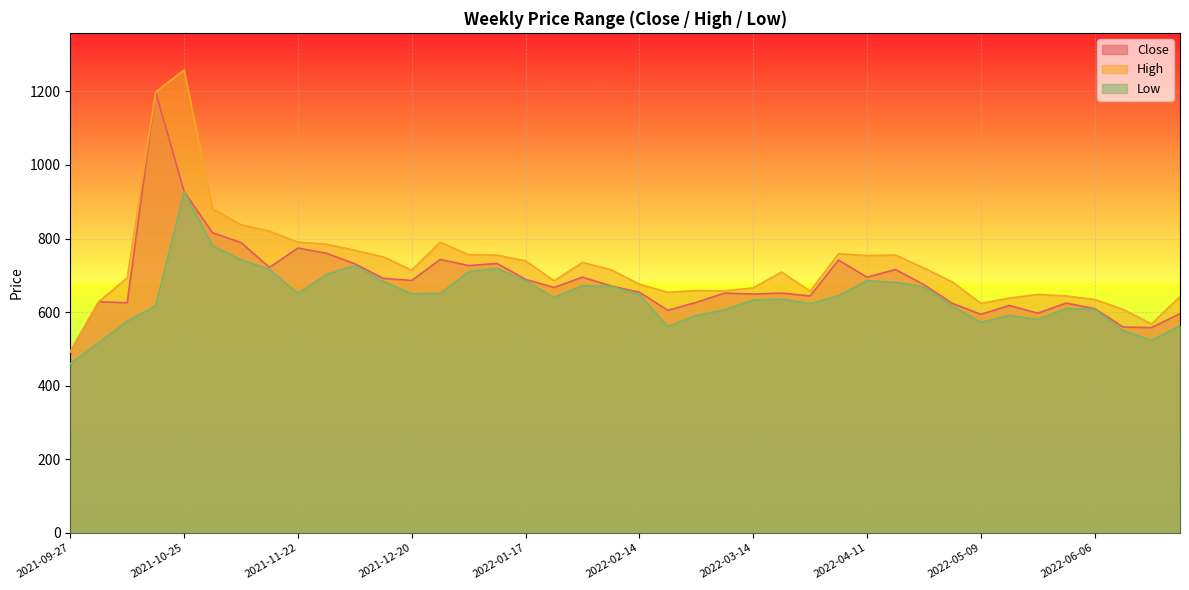

Reading right to left, transcribe all the data shown in this chart.

Close: 595.9	557.9	559.5	609.5	624.6	597.0	618.1	593.9	623.9	674.5	715.8	695.0	741.4	643.9	651.8	649.0	651.8	626.6	604.9	654.0	671.2	695.0	667.0	689.1	732.2	726.6	743.0	686.0	691.9	731.4	759.9	774.1	721.4	789.0	815.6	927.3	1198.3	625.3	628.4	492.4
High: 642.5	567.8	607.4	634.5	644.0	648.0	638.0	623.9	681.9	720.0	755.0	753.9	758.7	656.7	709.0	666.0	657.9	658.5	654.0	675.8	715.5	735.0	685.0	739.5	754.8	756.0	789.9	714.0	750.0	768.0	784.8	790.0	820.0	837.5	881.0	1258.2	1198.3	692.8	628.4	492.4
Low: 563.2	523.1	550.0	607.6	610.0	580.1	591.0	572.2	616.8	669.0	681.0	685.4	645.0	623.0	635.5	632.9	606.6	591.1	560.7	648.0	670.0	671.9	640.0	685.3	718.6	710.5	651.0	650.1	683.5	726.8	702.3	651.0	716.1	742.4	780.0	927.3	617.1	575.5	517.0	460.0